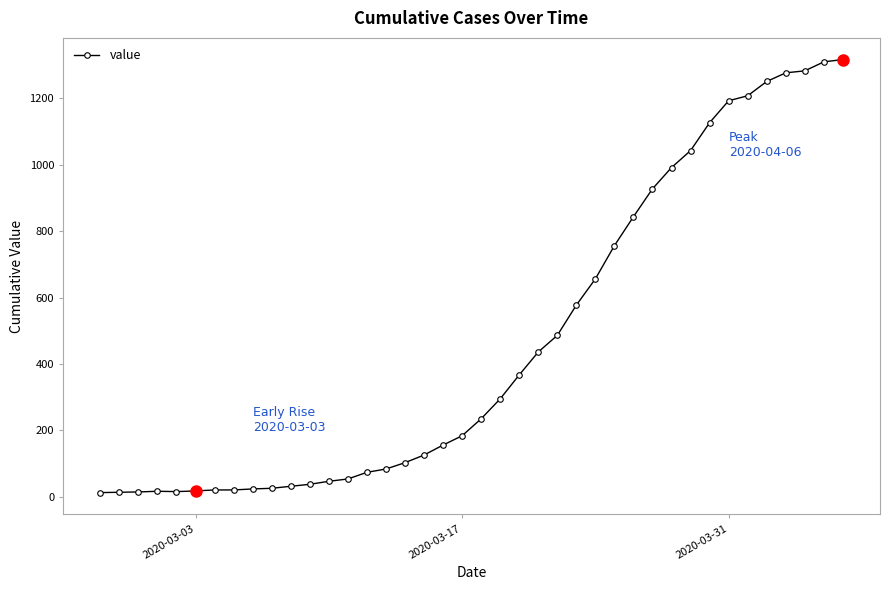

What is the sum of all values?

18652